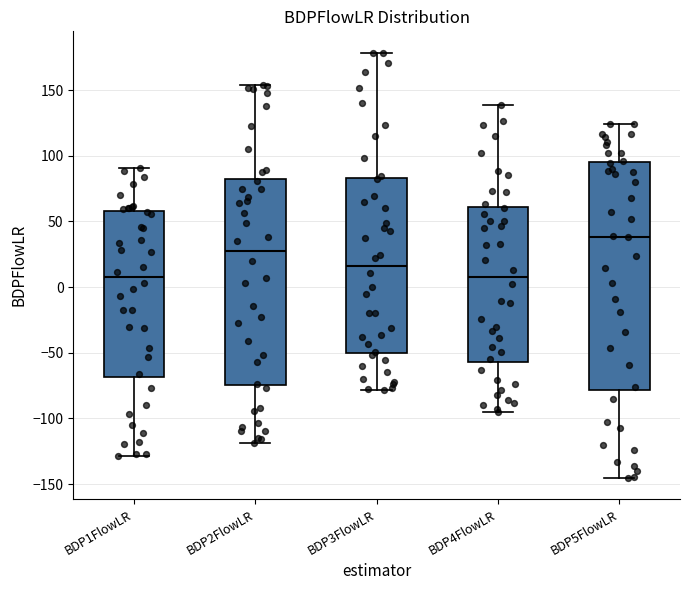

Reading left to right, transcribe this box plot: for each box, give where its median line is, the range the box spans, and where its two whiskers end, as read against the y-axis. The values are not printed on the chart, so give them approximately, as read against the axis.

BDP1FlowLR: median 10, box -70 to 60, whiskers -130 to 90
BDP2FlowLR: median 25, box -75 to 85, whiskers -120 to 155
BDP3FlowLR: median 15, box -50 to 85, whiskers -80 to 180
BDP4FlowLR: median 10, box -55 to 60, whiskers -95 to 140
BDP5FlowLR: median 40, box -80 to 95, whiskers -145 to 125